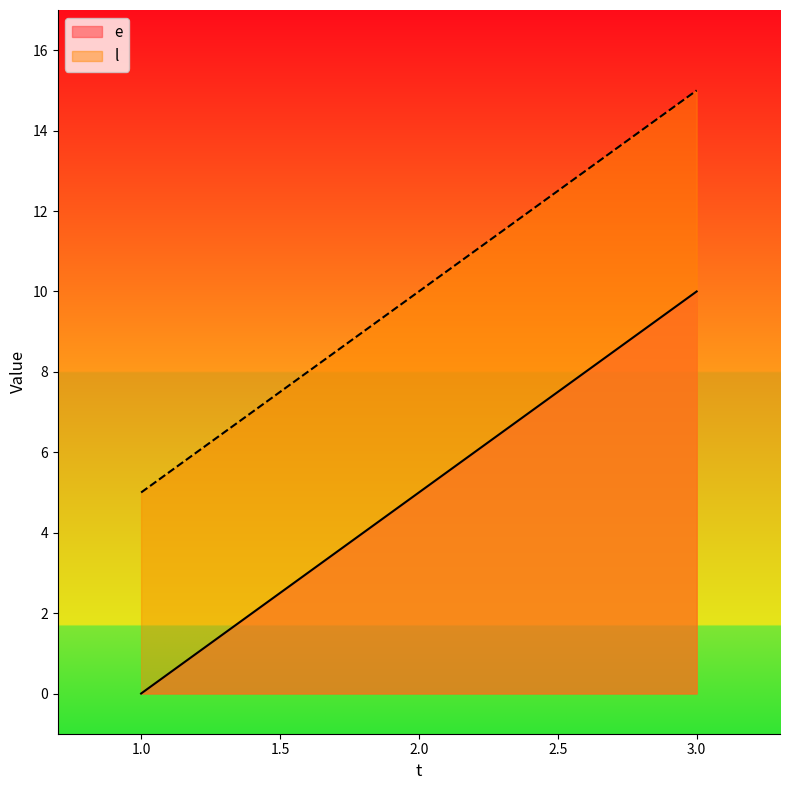

Does the chart display data point markers on the line(s)?

No